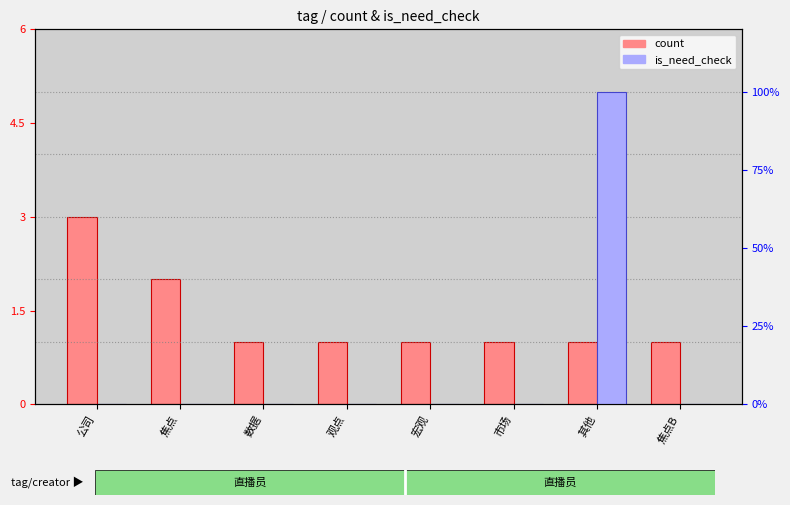

What is the label of the 8th bar from the left?

焦点B